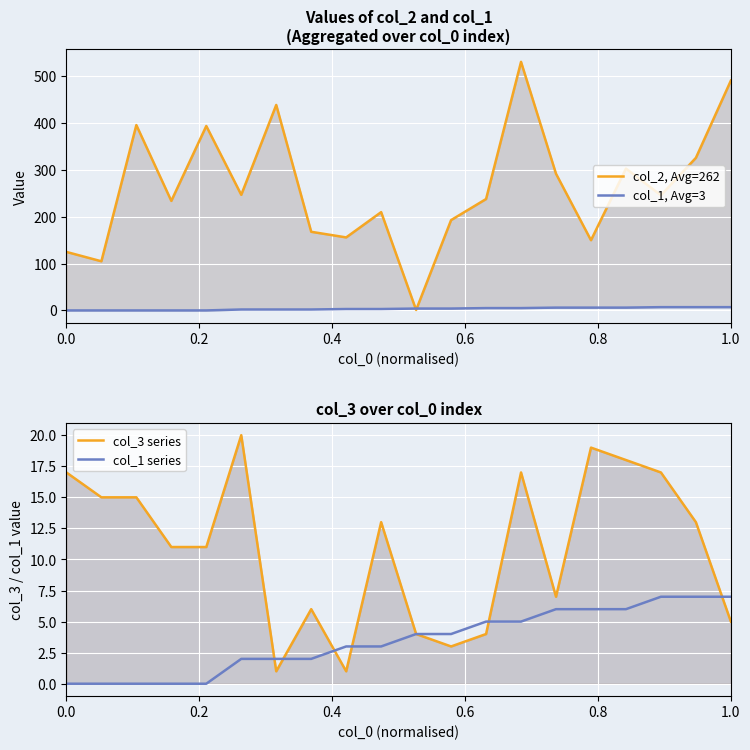

True or false: col_1, Avg=3 and col_1 series intersect in this chart.

False